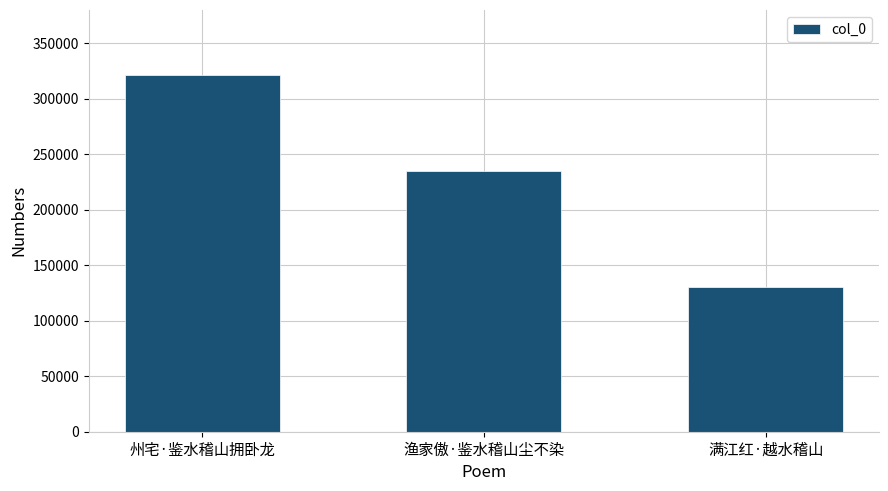

What is the smallest value displayed?

130843